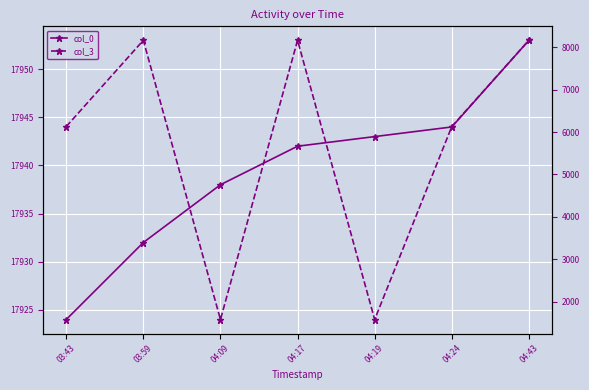

True or false: col_0 and col_3 cross at least once.

False